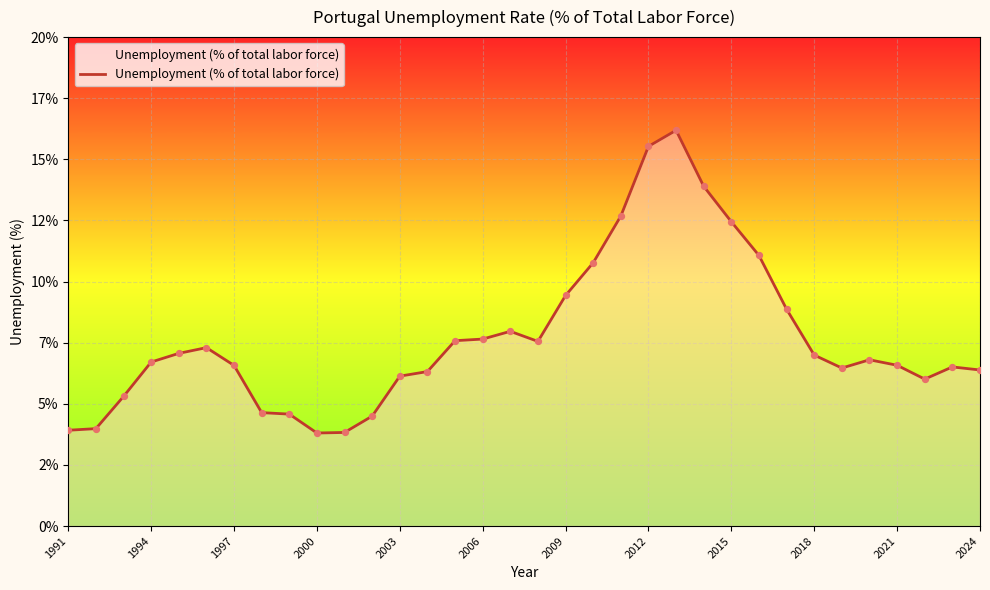

Between 1994 and 2015, which is larger?

2015